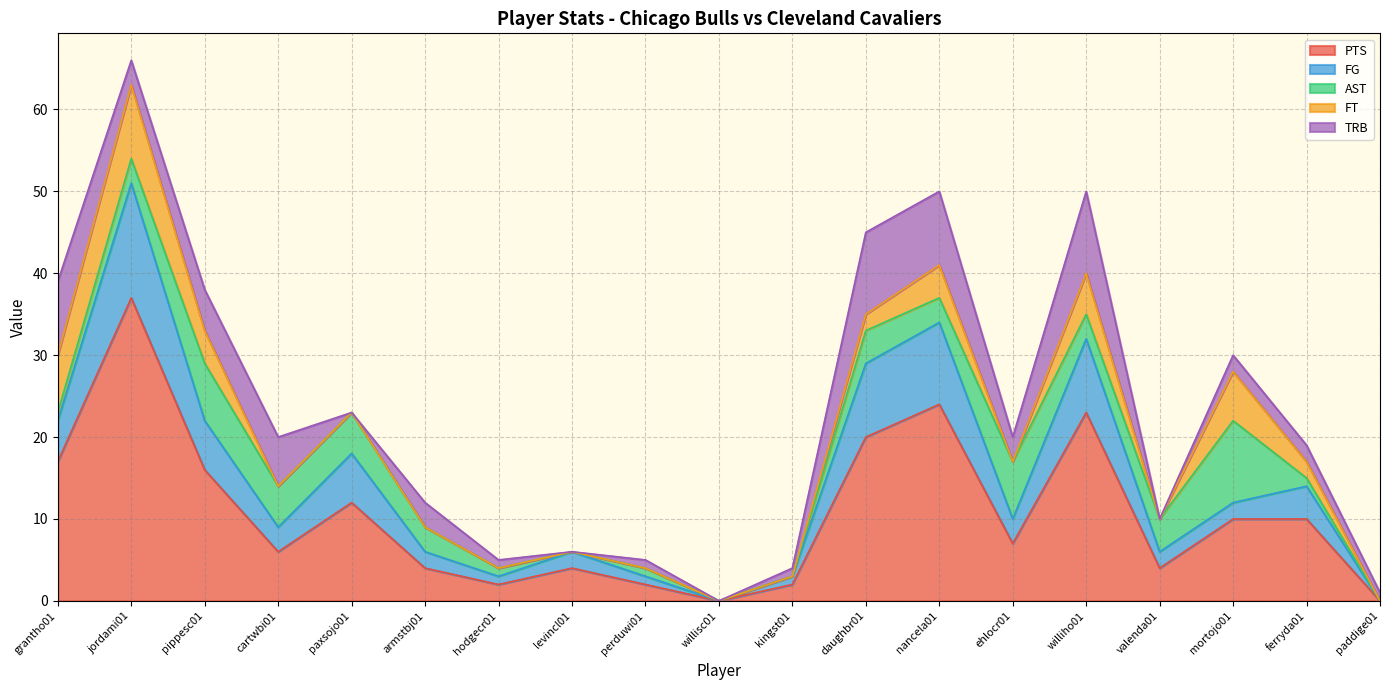

What is the maximum value shown in the chart?

37